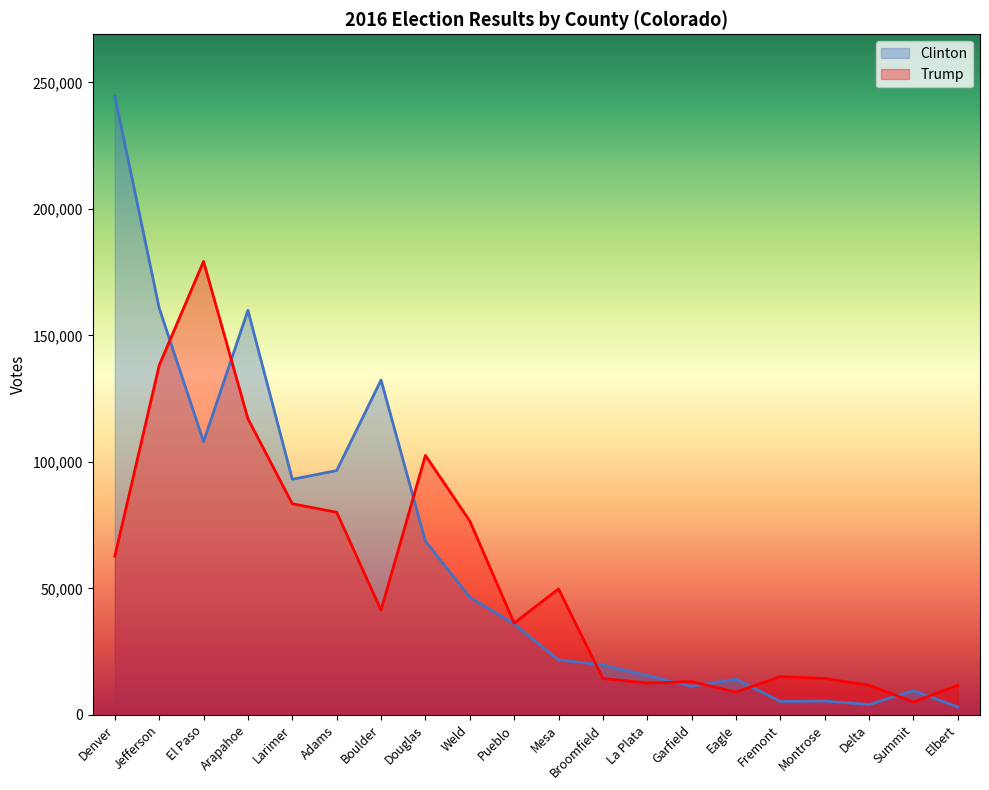

Does the chart have visible grid lines?

No